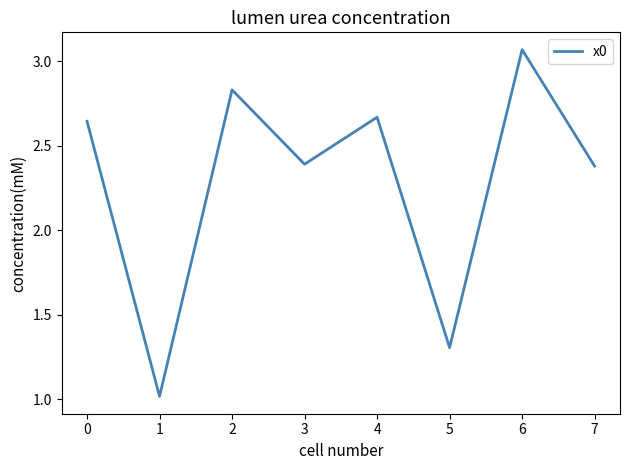

The chart shows a value of 2.4 at 7. True or false?

True